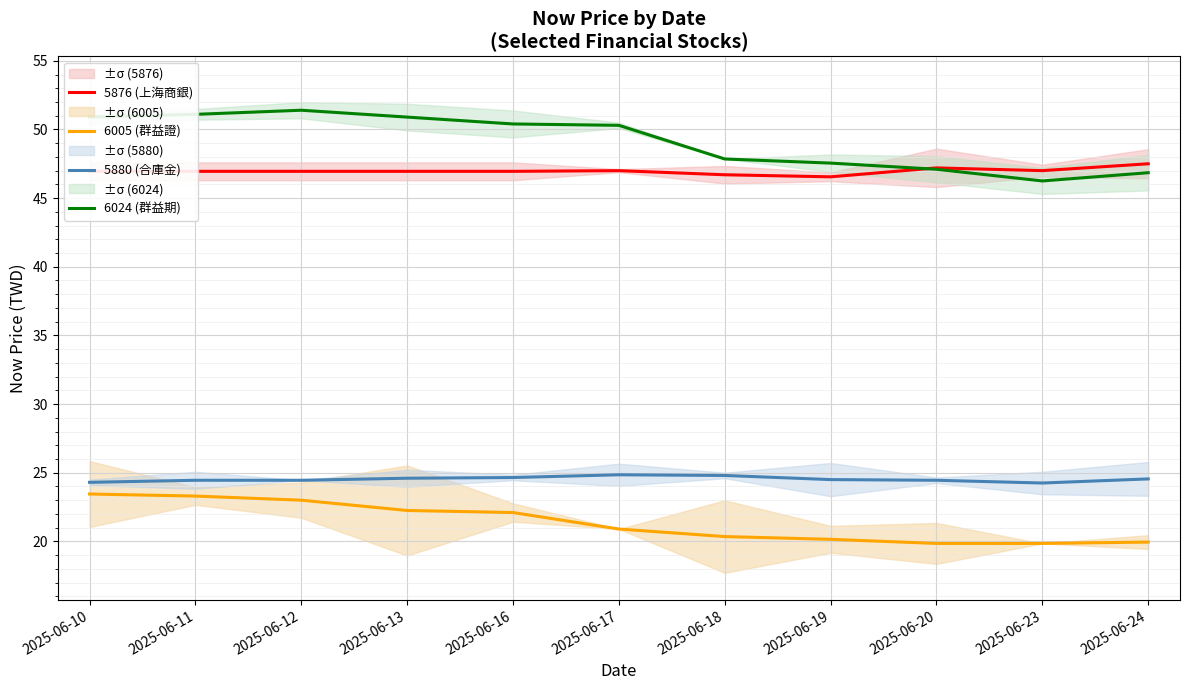

How many data points in 6024 (群益期) are above 50?

6